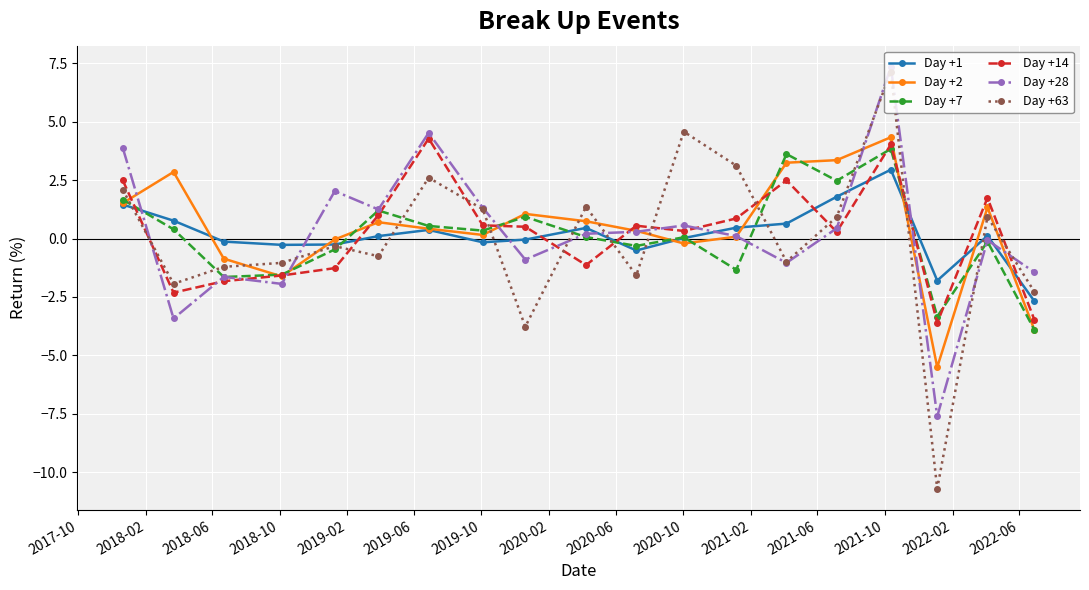

How many interior local peaks does the Day +7 series have?

6